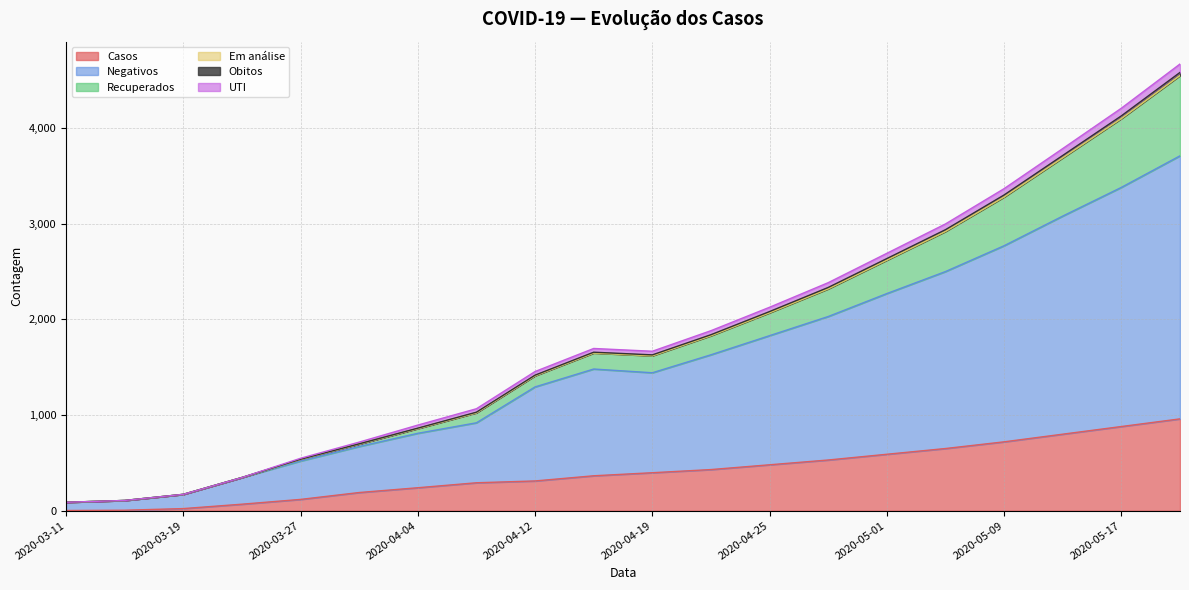

In Obitos, how many points are lower than both neighbors (excluding endpoints)?

1